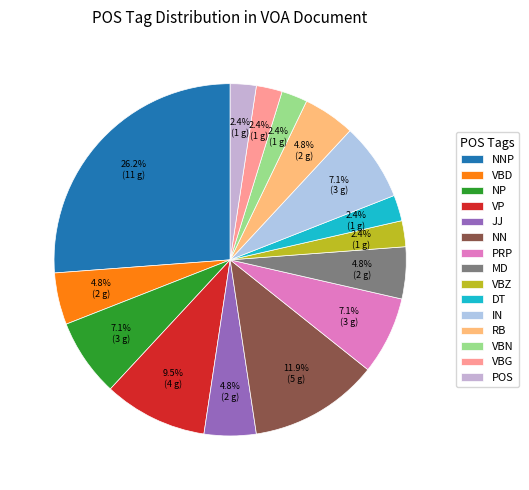

To the nearest percent, what is the difference between the largest and smallest slice percentages?

24%